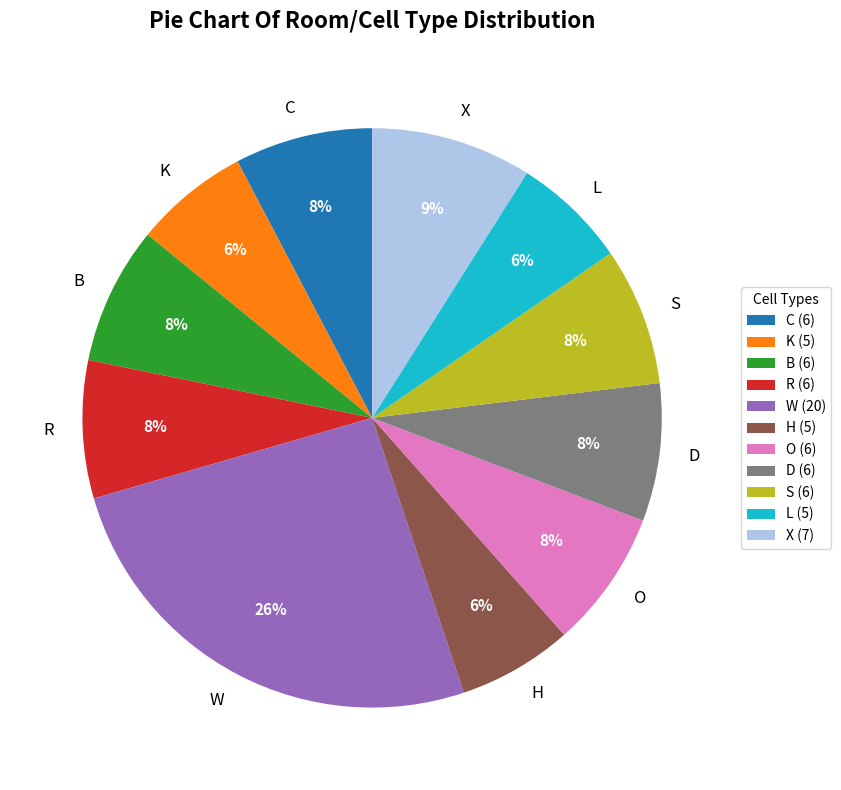

Count the number of slices in the pie.

11